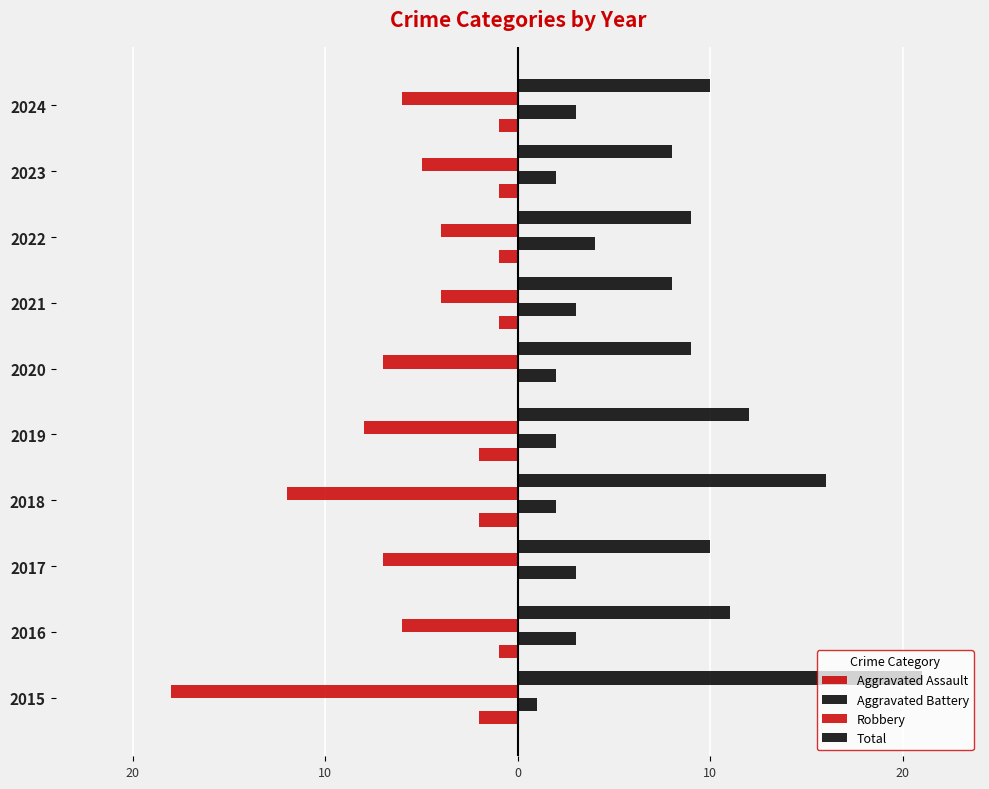

What are all the series names shown in the legend?

Aggravated Assault, Aggravated Battery, Robbery, Total